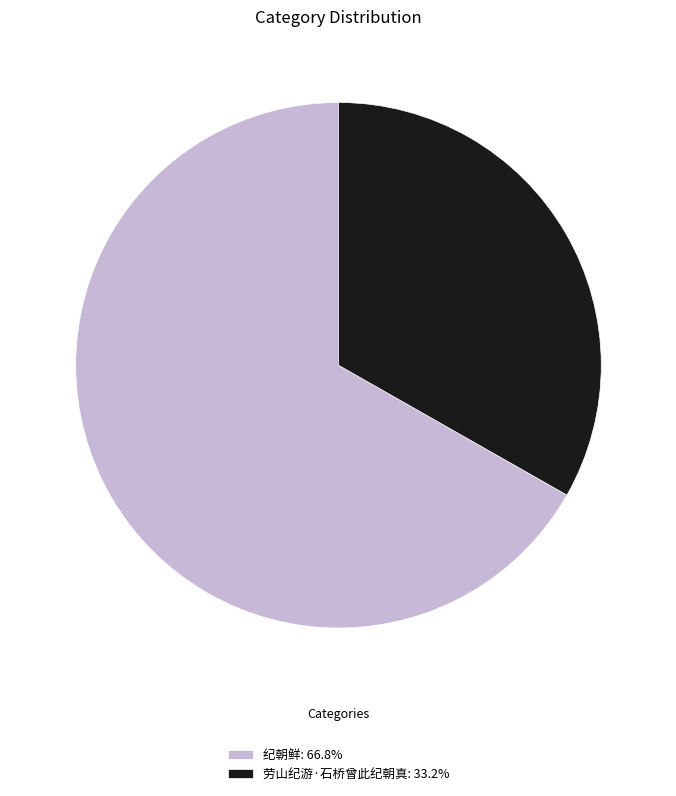

Which category has the biggest portion of the pie?

纪朝鲜